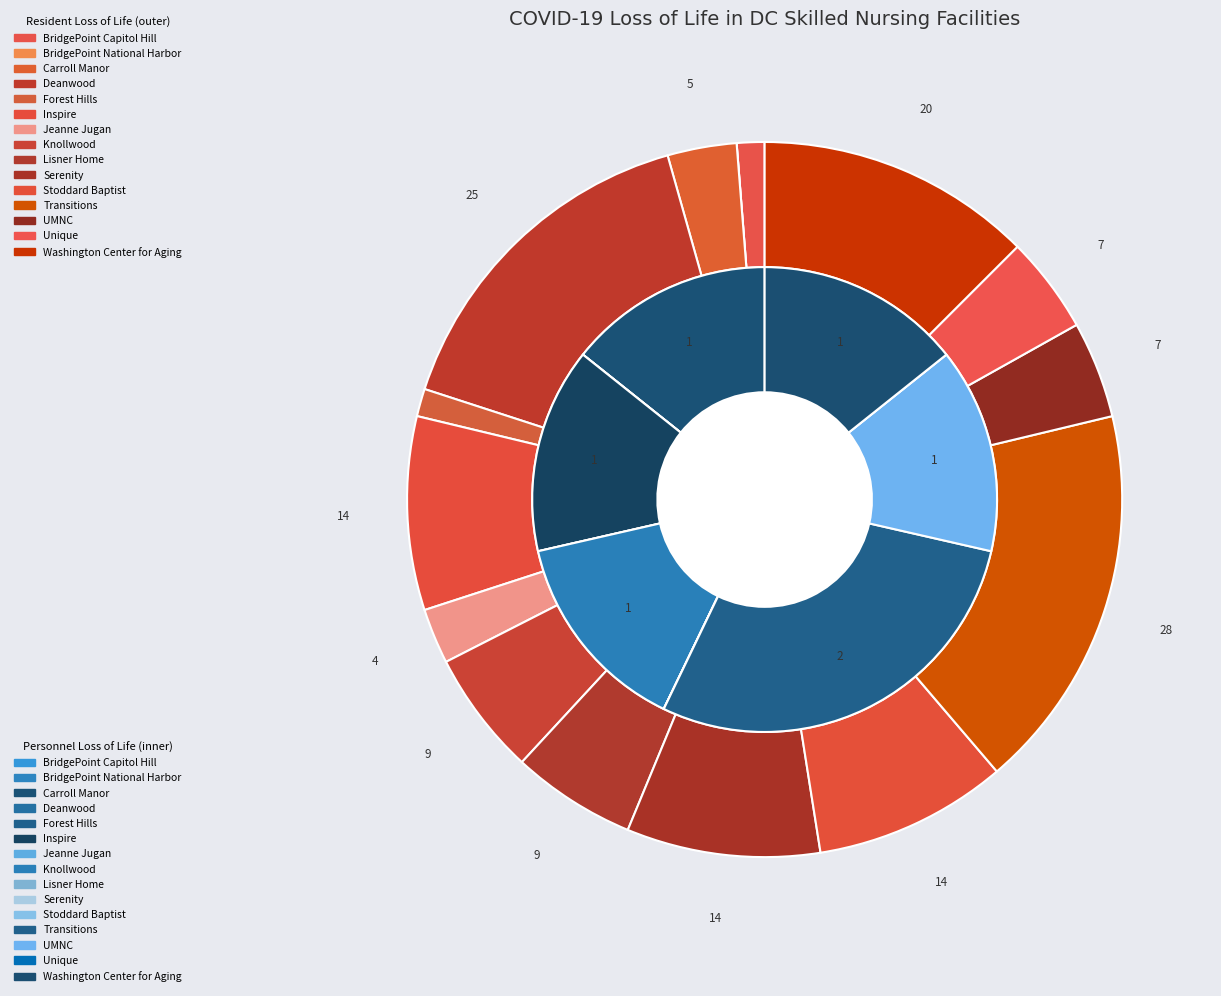

Does any single category account for the majority?

No